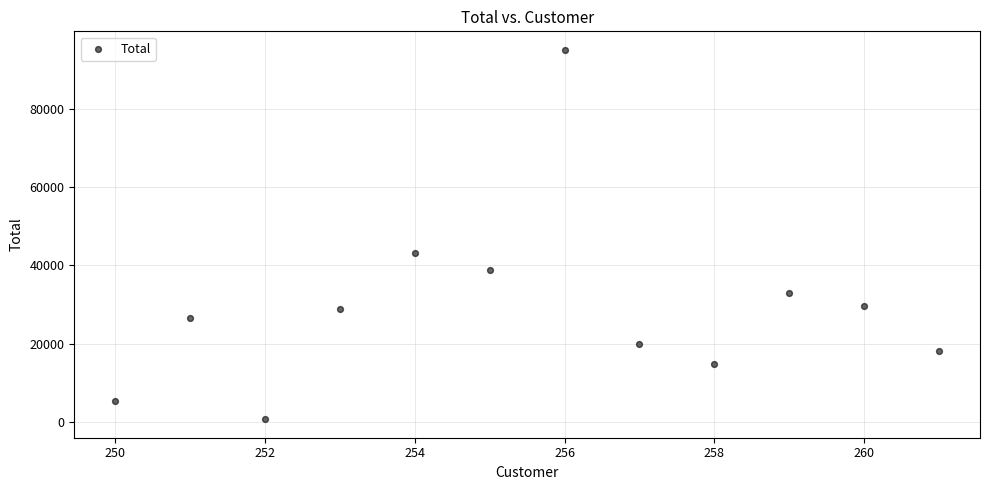

What is the average X value?

255.5